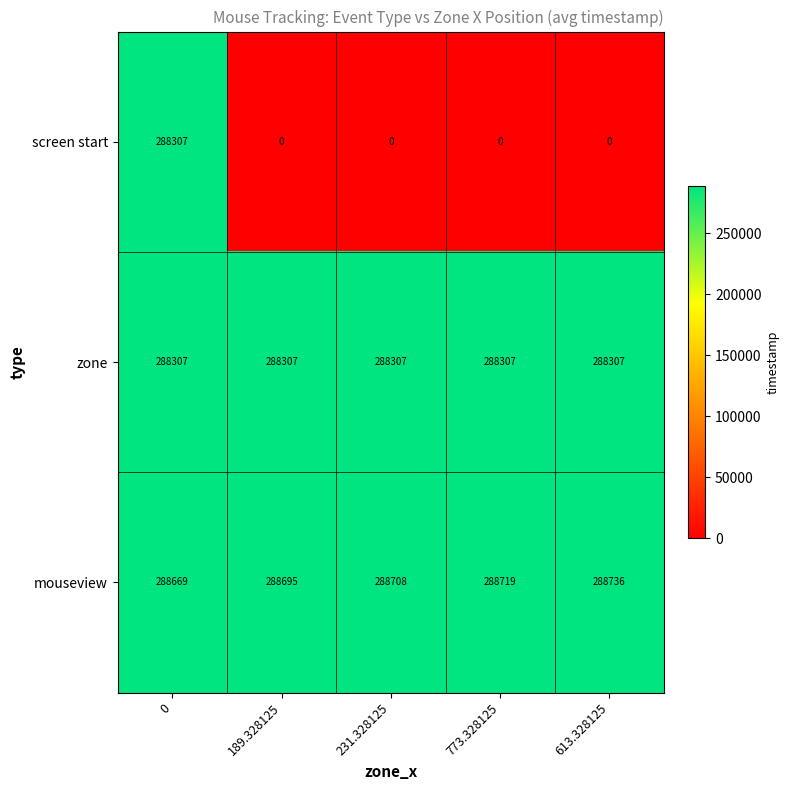

How many series are shown in this chart?

3